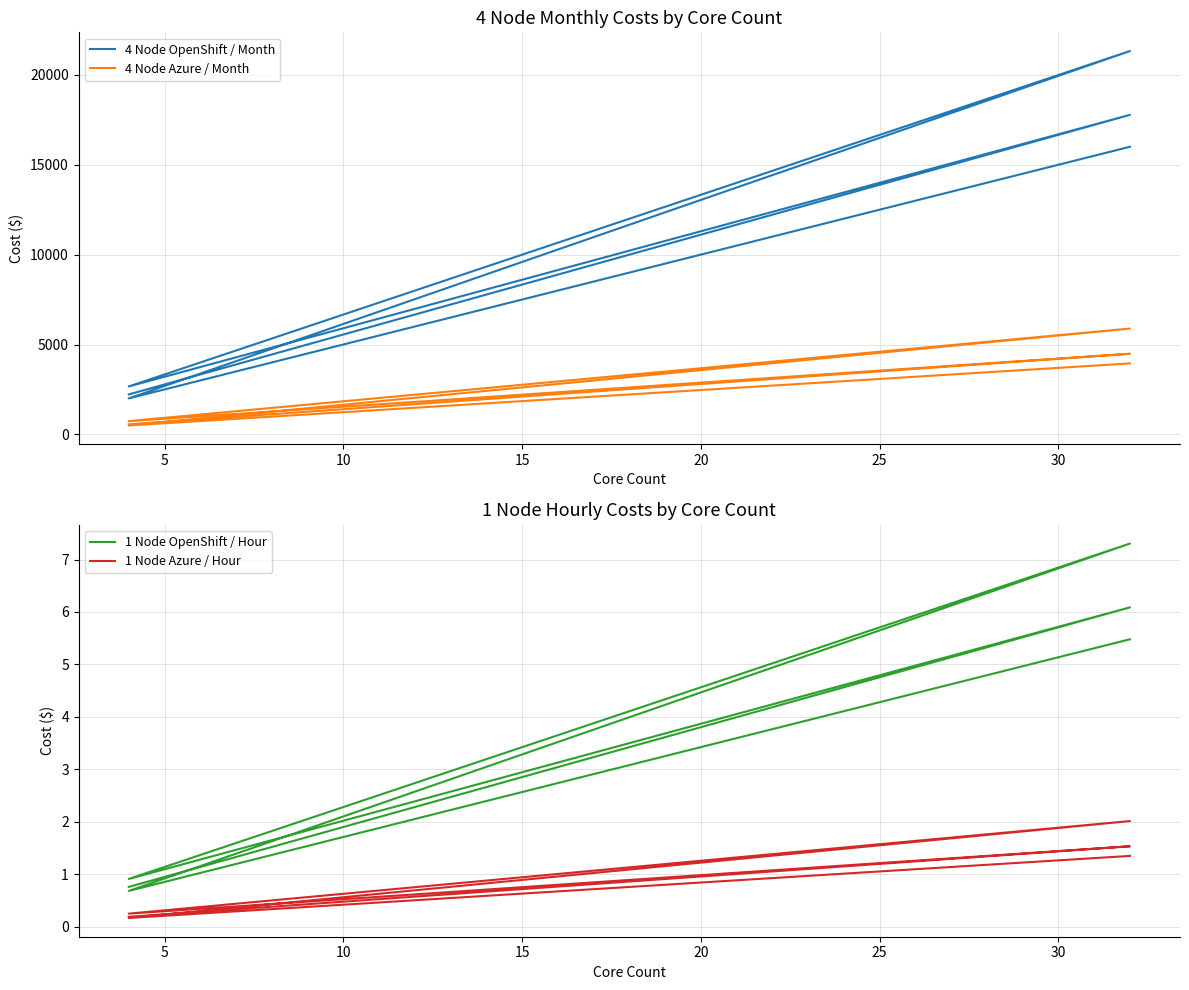

Reading left to right, what are all the values shown in this chart?

4 Node OpenShift / Month: 2222.1	4444.2	8888.5	17777.0	2666.0	5331.9	10663.8	21327.7	2000.2	4000.4	8000.8	16001.6
4 Node Azure / Month: 560.6	1121.3	2242.6	4485.1	735.8	1471.7	2943.4	5886.7	493.5	987.0	1973.9	3947.8
1 Node OpenShift / Hour: 0.8	1.5	3.0	6.1	0.9	1.8	3.7	7.3	0.7	1.4	2.7	5.5
1 Node Azure / Hour: 0.2	0.4	0.8	1.5	0.3	0.5	1.0	2.0	0.2	0.3	0.7	1.4